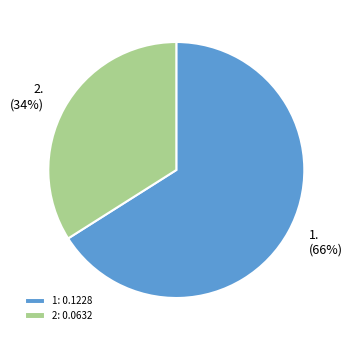

To the nearest percent, what portion does 1 represent?

66%